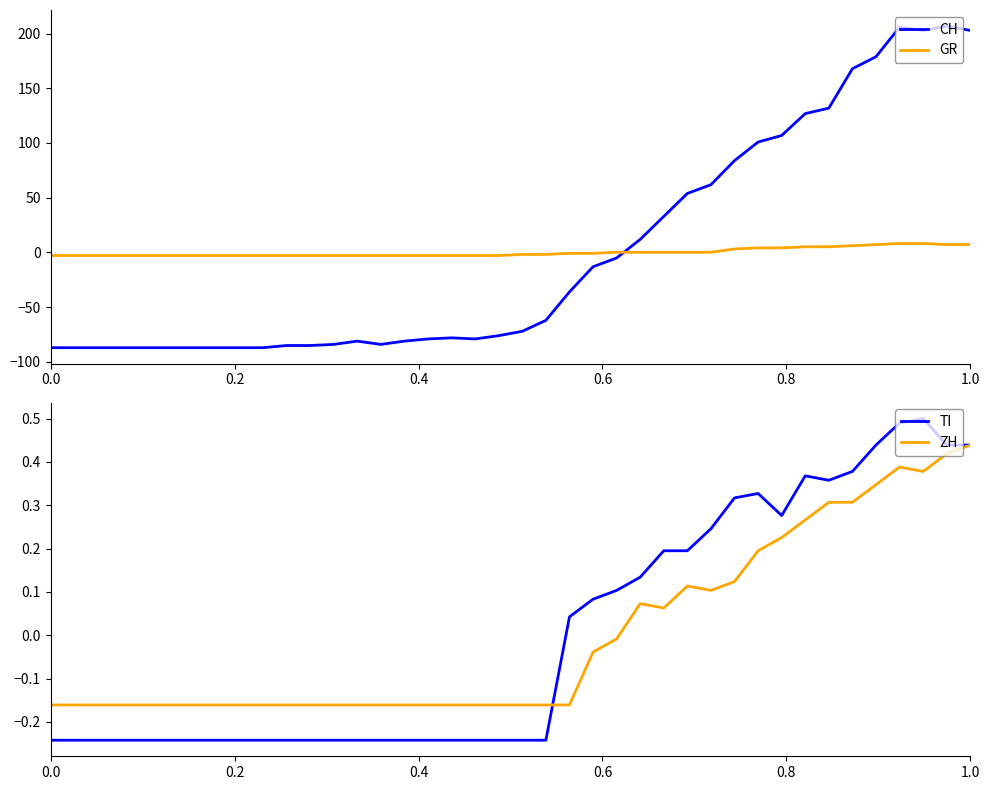

How many categories are shown in the chart?

40